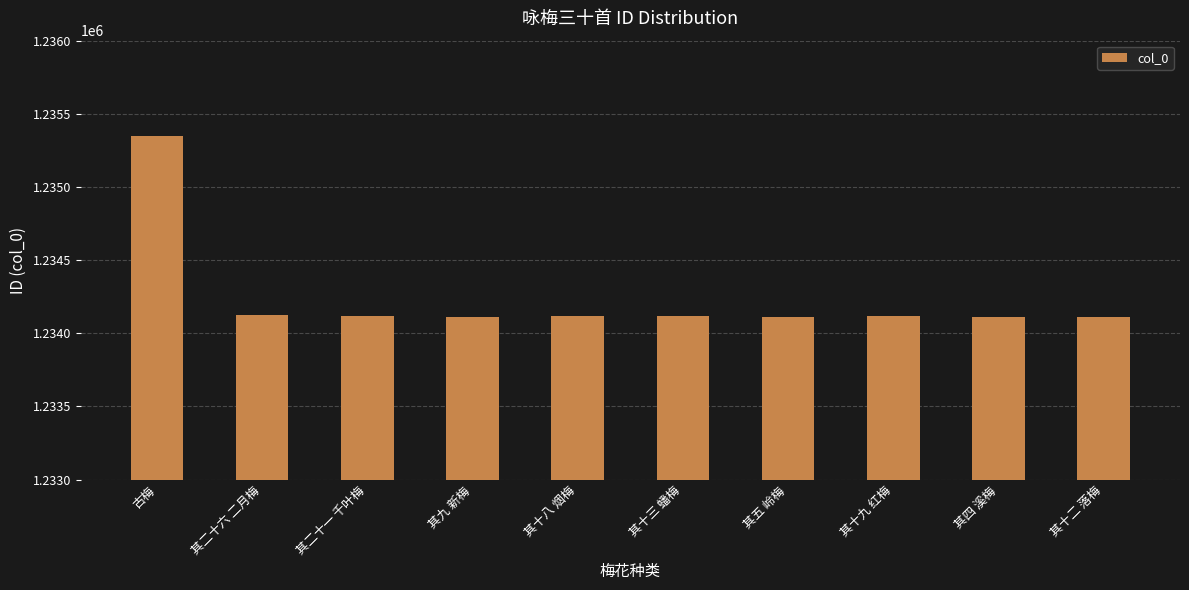

Approximately how many times larger is the value at 其四 溪梅 compared to 其十三 蟠梅?

1.0